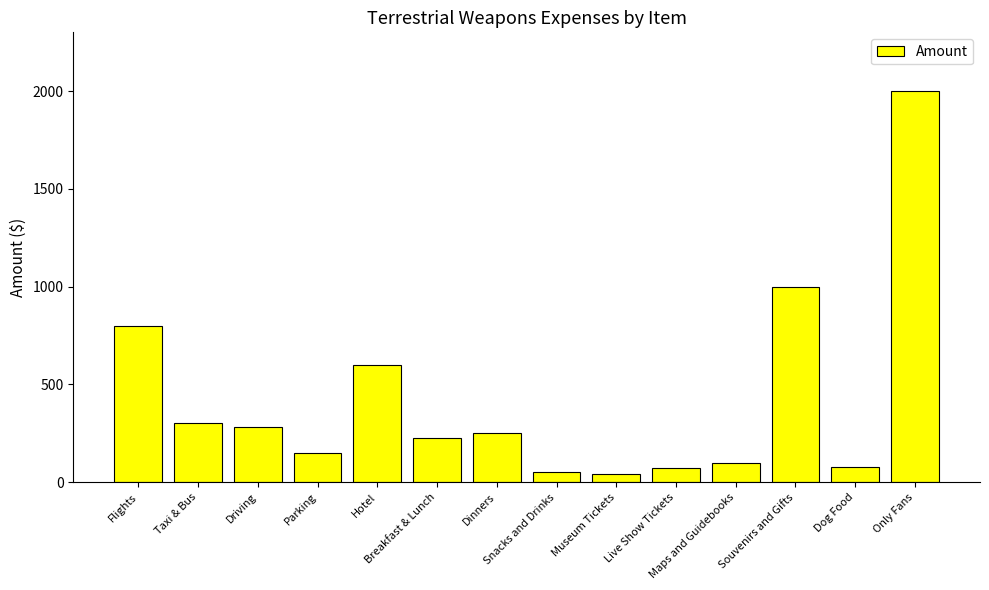

What value does the data have at Taxi & Bus?

300.0